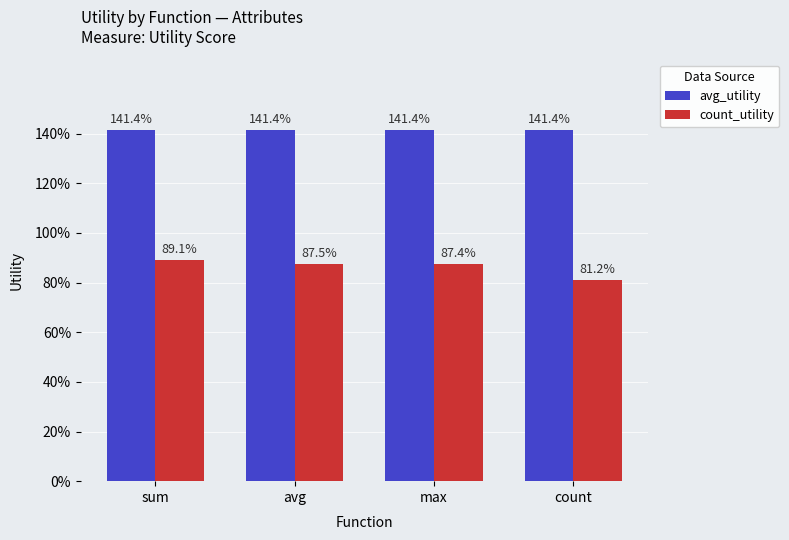

What is the label of the 3rd bar from the left?

max